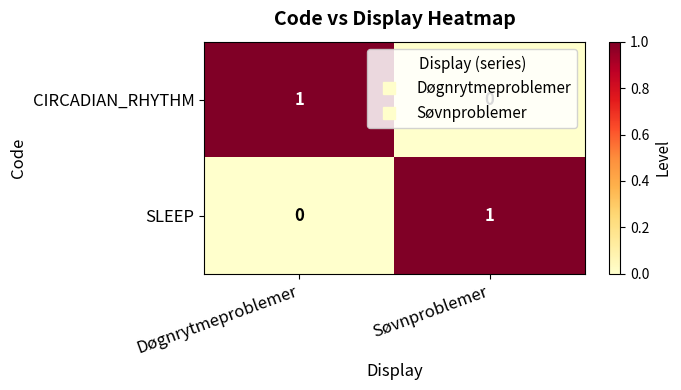

True or false: CIRCADIAN_RHYTHM has a value of 0 at Søvnproblemer.

True